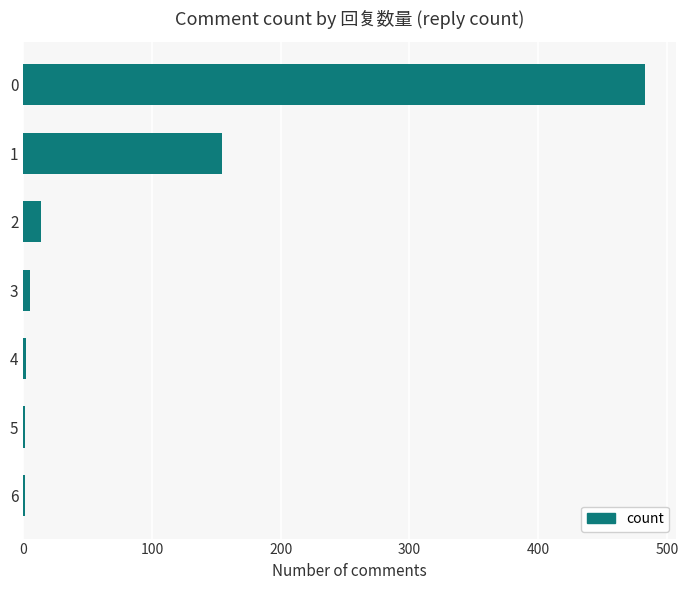

Is it true that the value at 1 is 154?

True